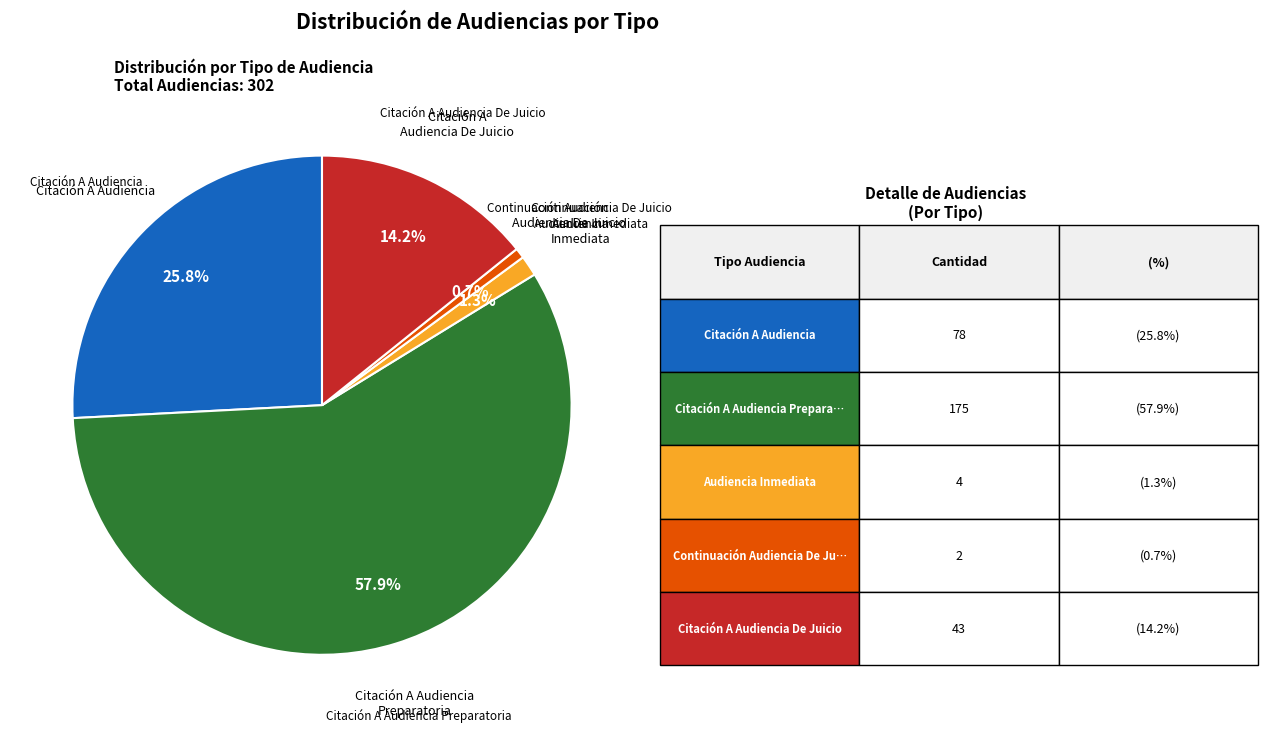

Is there any slice that represents more than half of the pie?

Yes